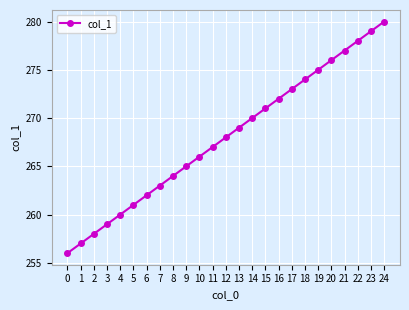

True or false: there are more than 0 points higher than both neighbors.

False